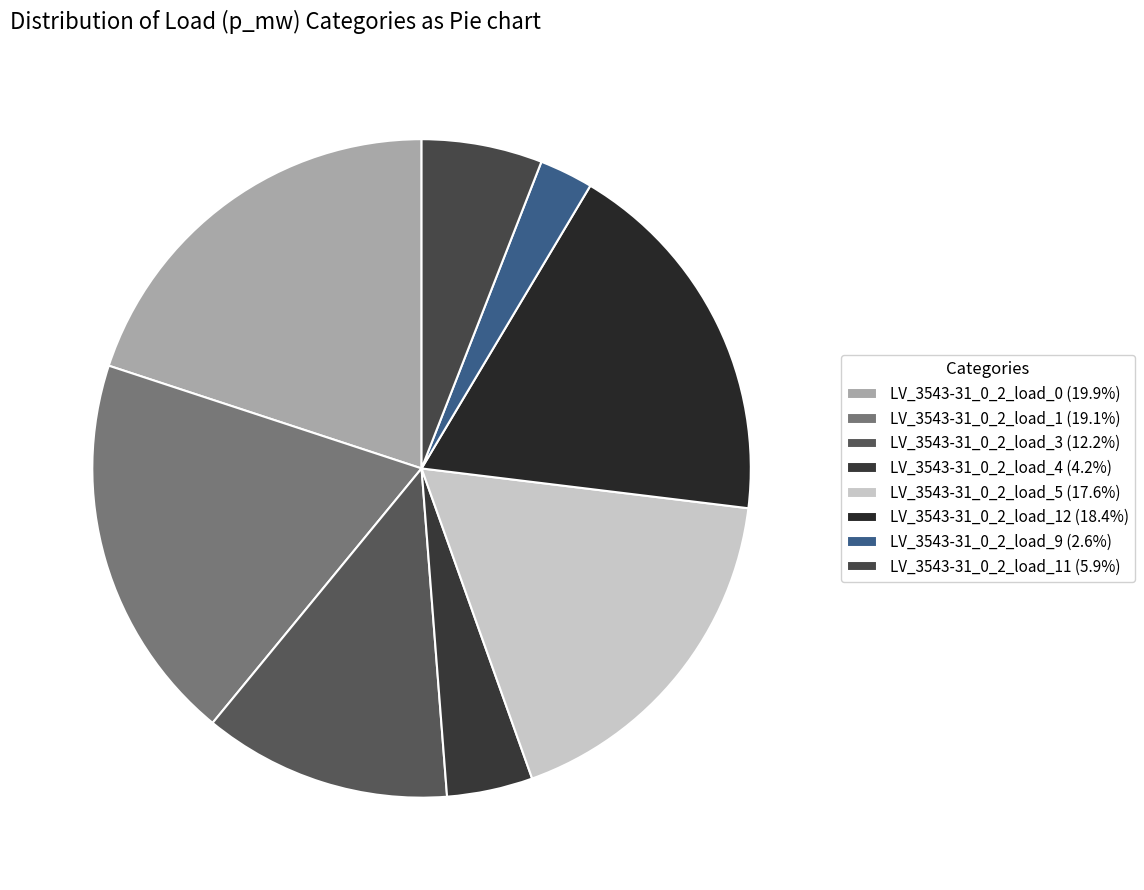

Which category has the smallest portion of the pie?

LV_3543-31_0_2_load_9